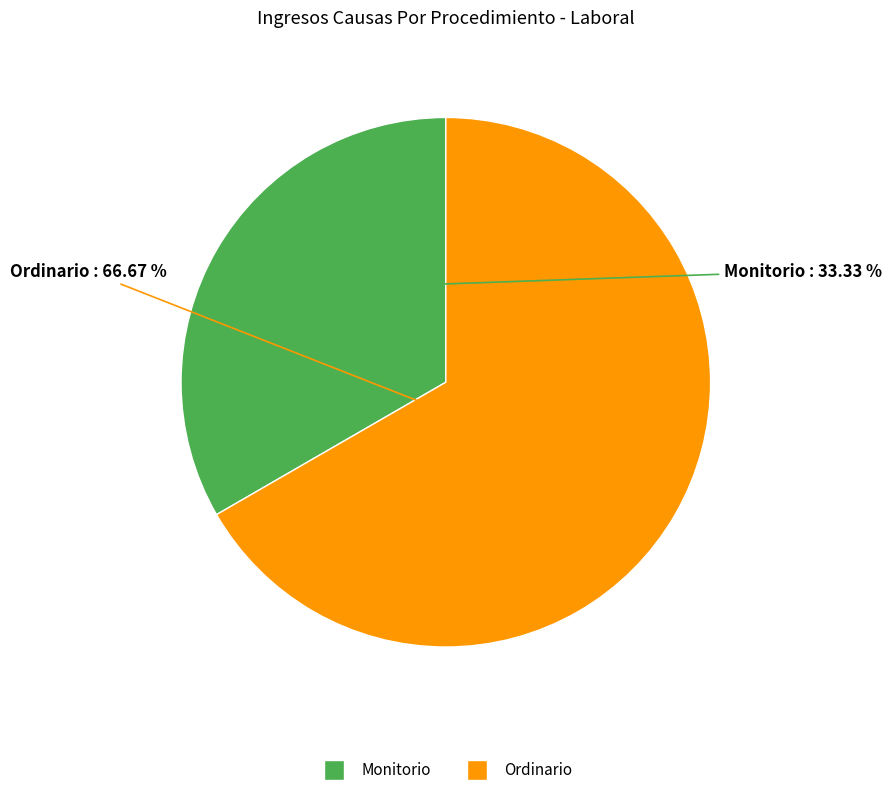

What is the largest slice in the pie chart?

Ordinario